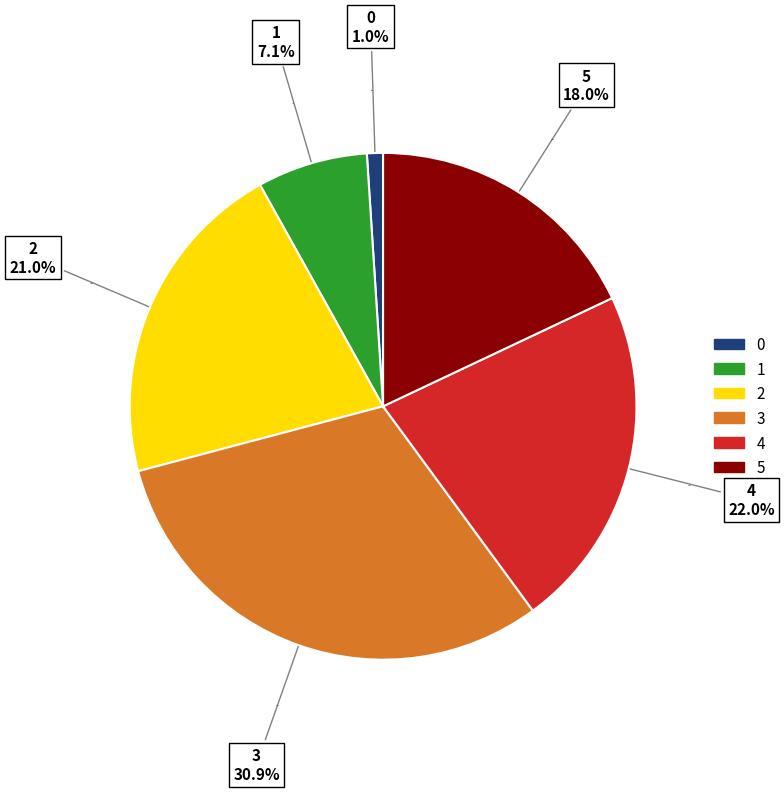

What percentage do 4 and 3 together represent?

52.9%